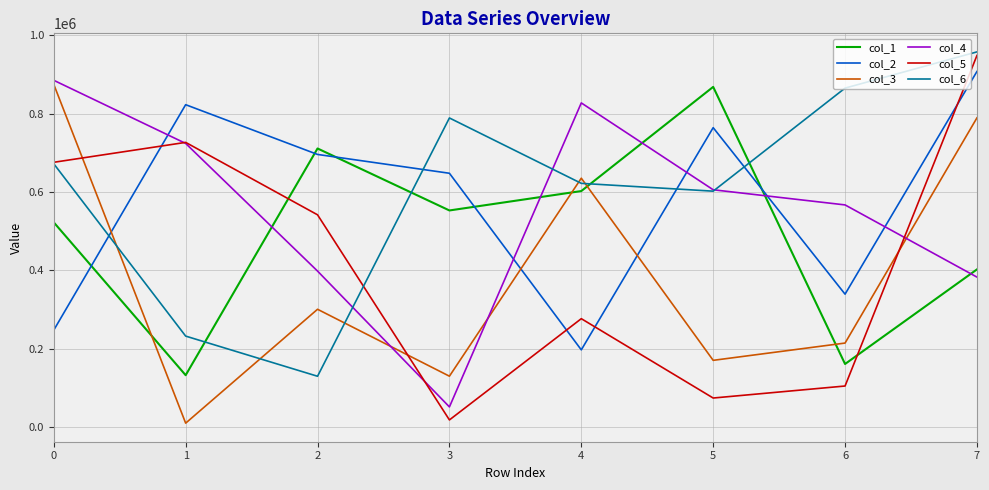

What is the maximum value shown in the chart?

957277